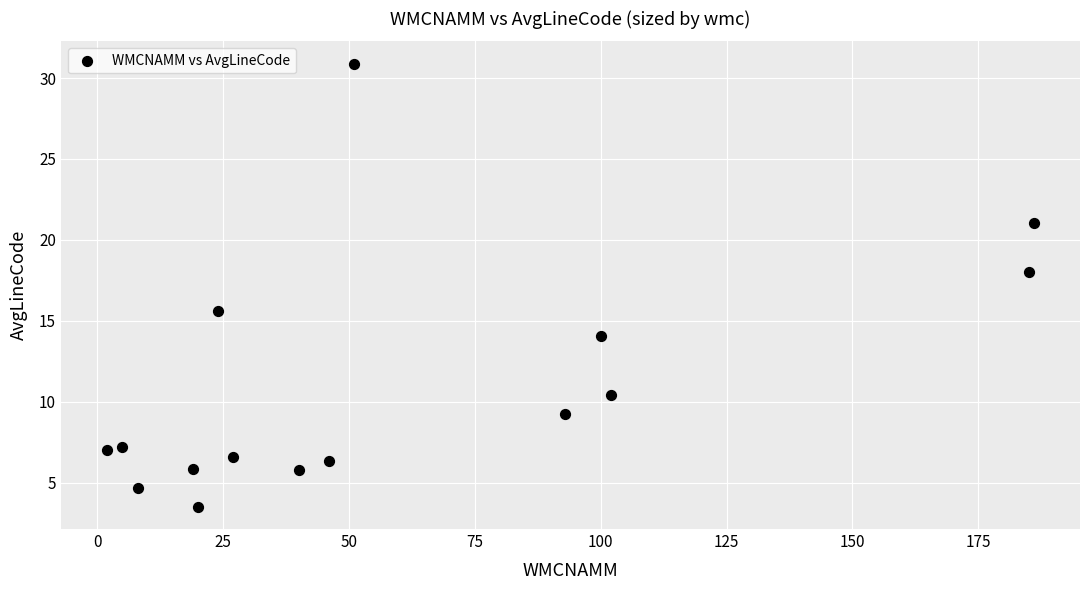

What Y value in the scatter plot is closest to 17?

18.0